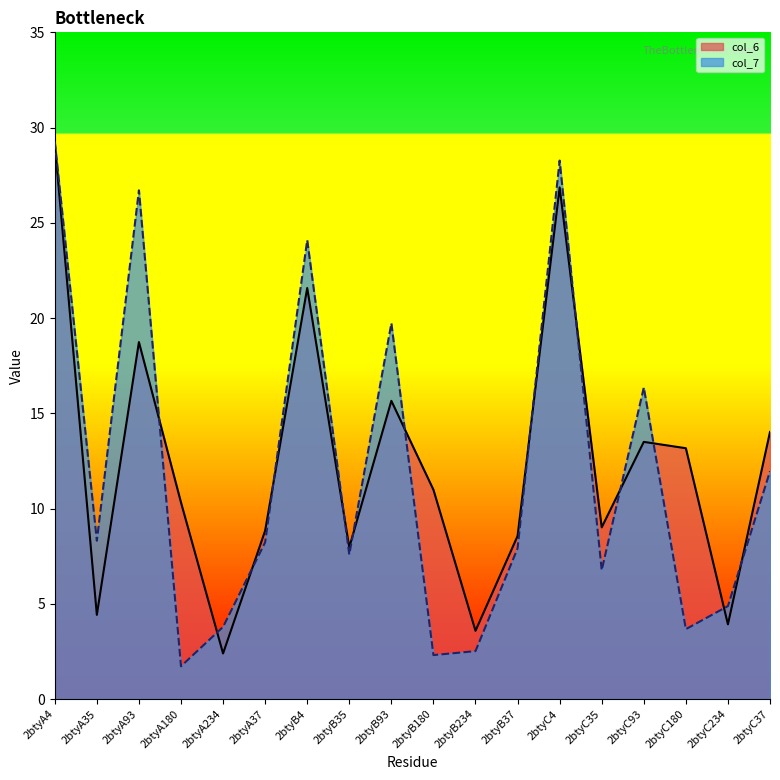

Count the number of categories in the chart.

18